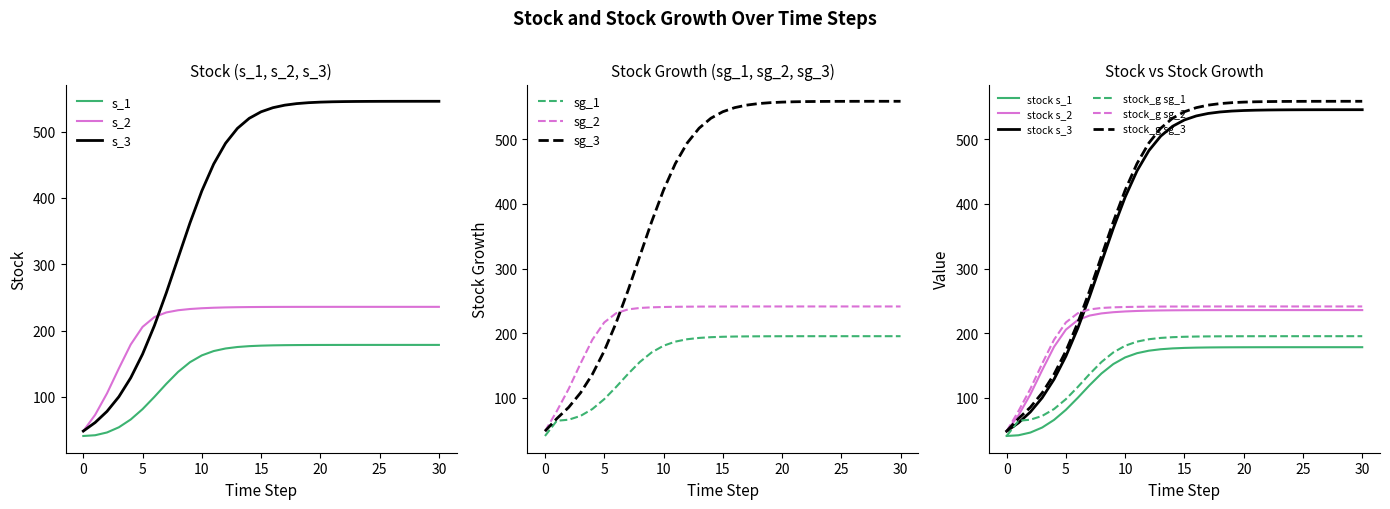

What is the sum of all stock_g.sg_1 values?

5076.1